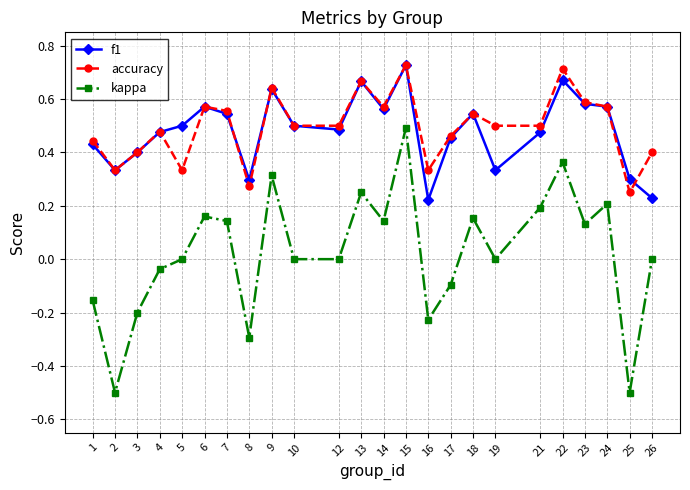

Which series has the widest spread of values?

kappa